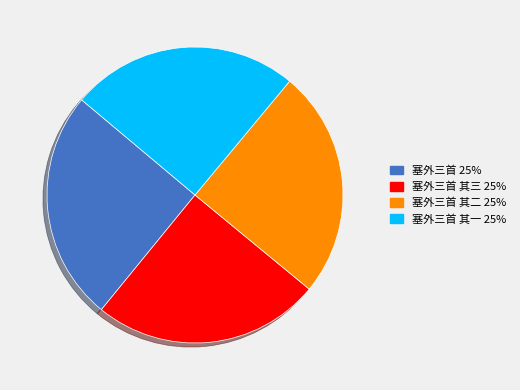

The 塞外三首 其二 25% slice represents 25% of the pie. True or false?

True